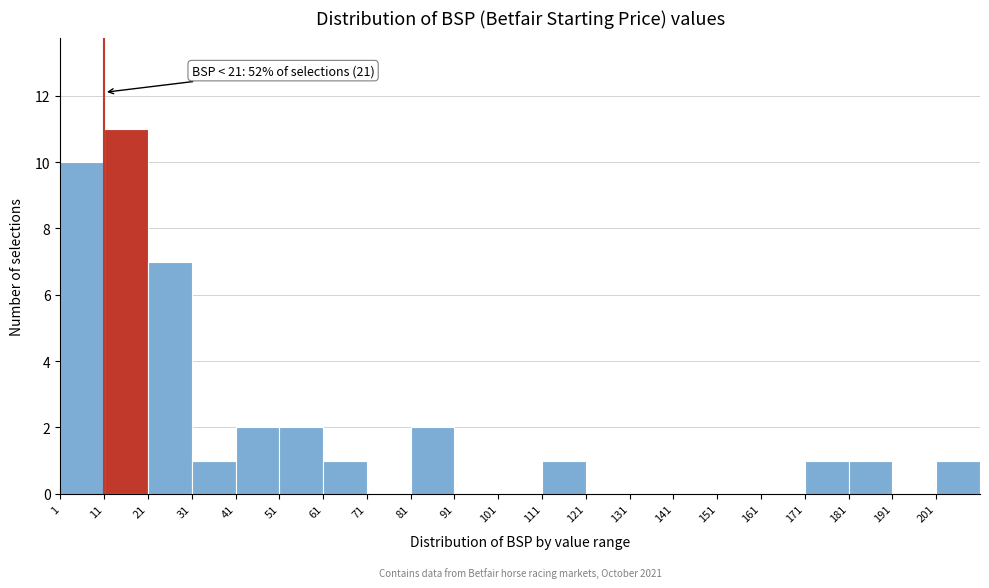

Over which range of the x-axis is the bar tallest?

11 to 21